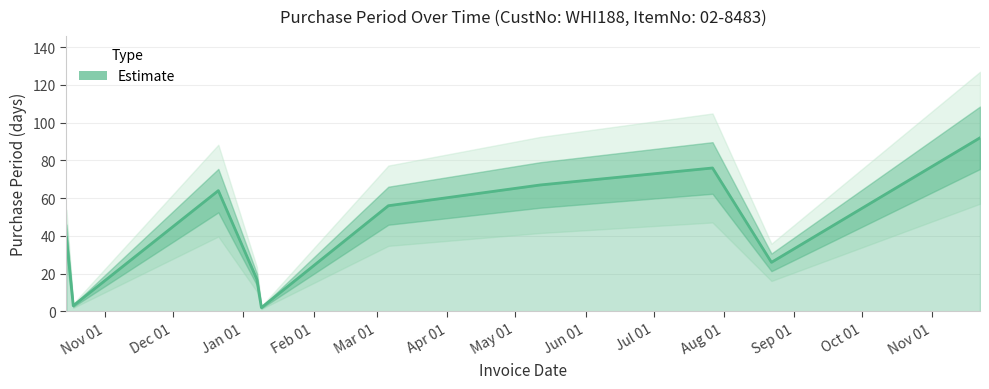

What is the minimum value shown in the chart?

2